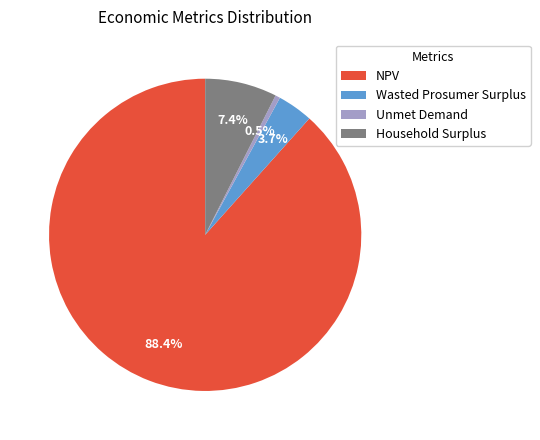

To the nearest percent, what is the combined percentage of Unmet Demand and NPV?

89%